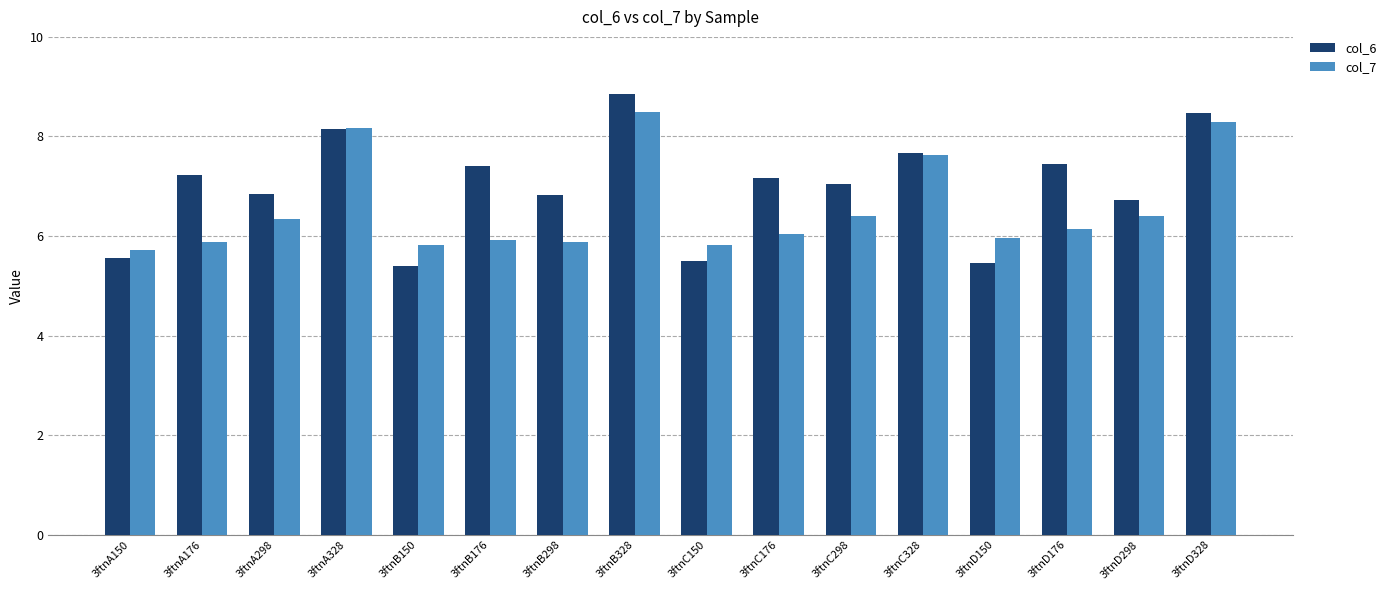

Rank the series at 3ftnB176 from lowest to highest value.

col_7, col_6